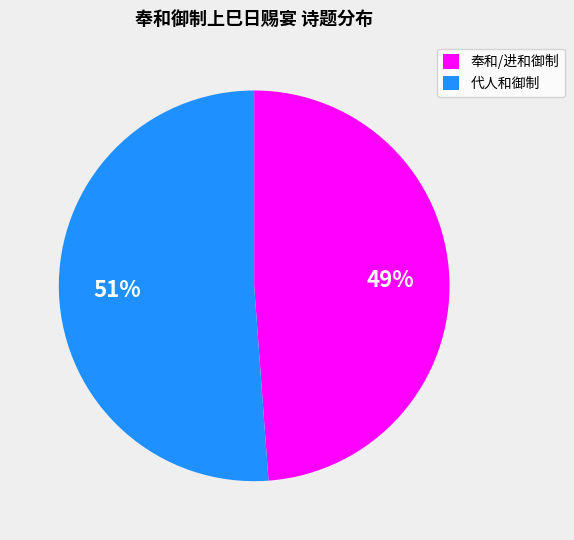

What percentage is the 奉和/进和御制 slice, to the nearest percent?

49%